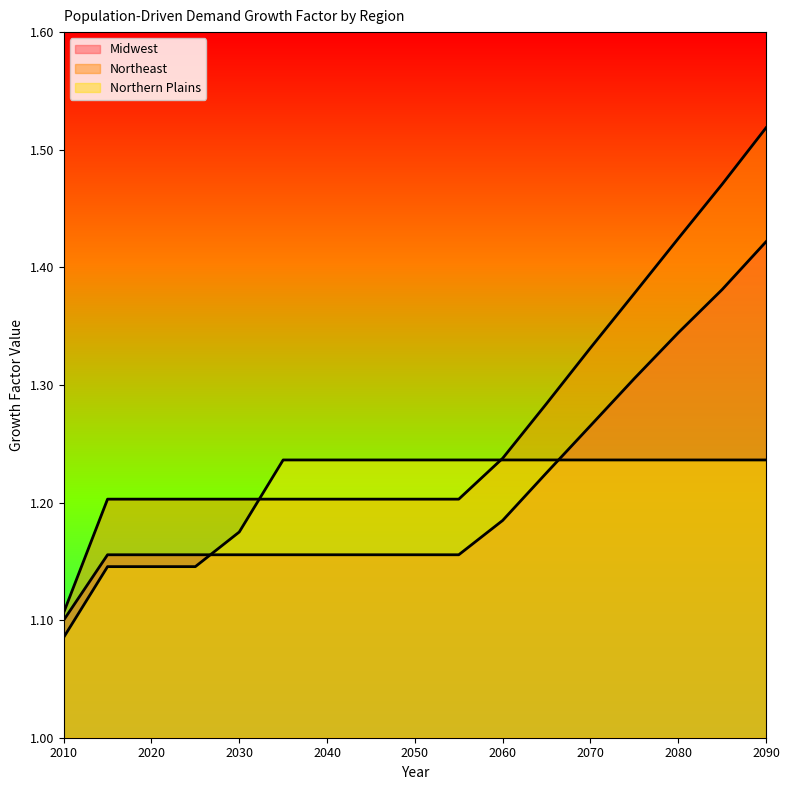

Count the number of data series in this chart.

3